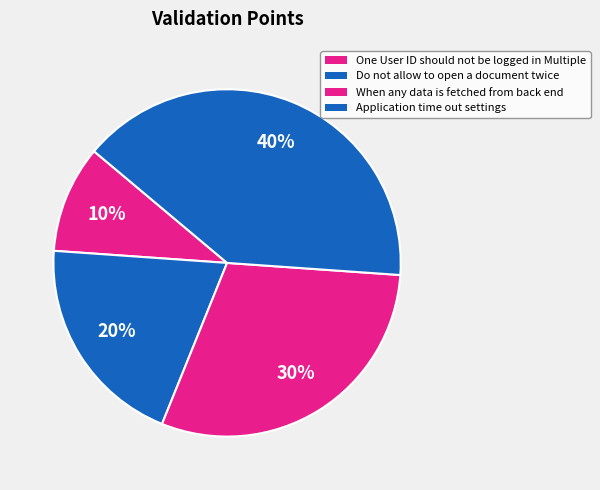

Rank the categories by value from highest to lowest.

Application time out settings, When any data is fetched from back end, Do not allow to open a document twice, One User ID should not be logged in Multiple